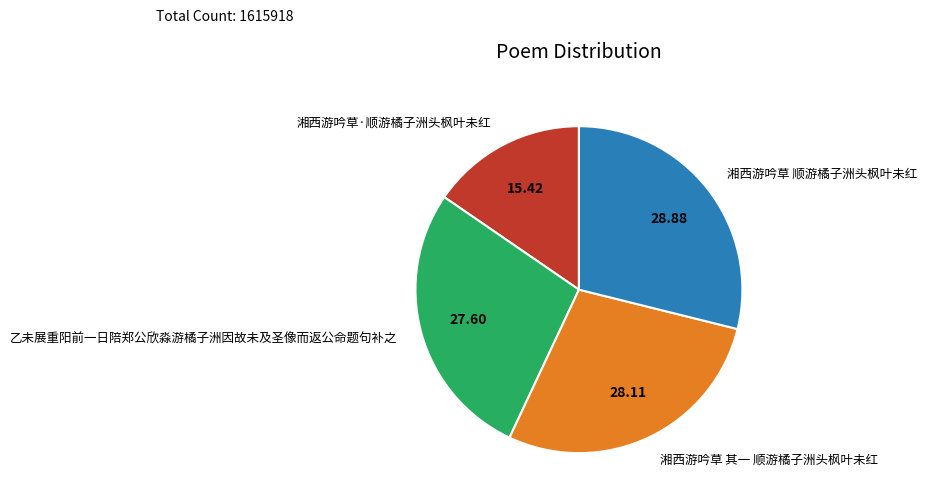

How many slices are in this pie chart?

4